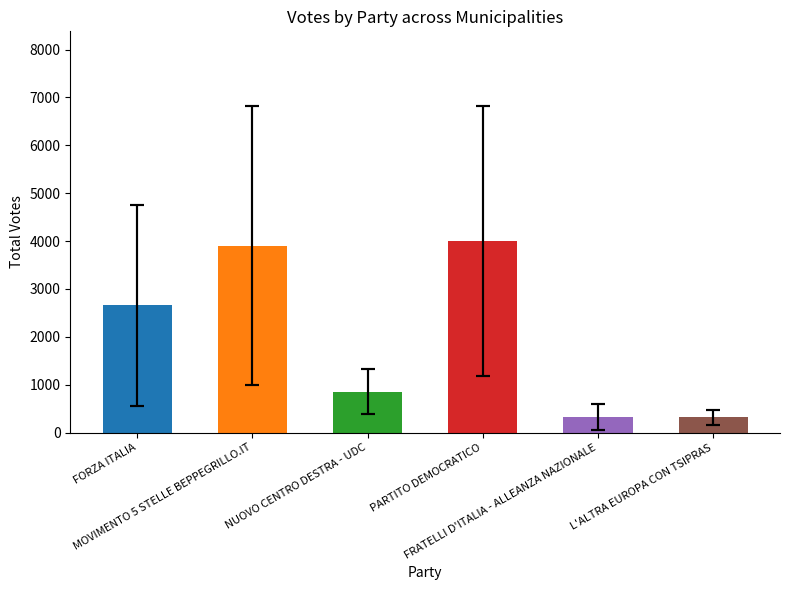

What is the lowest value of the FRATELLI D'ITALIA - ALLEANZA NAZIONALE series?

77